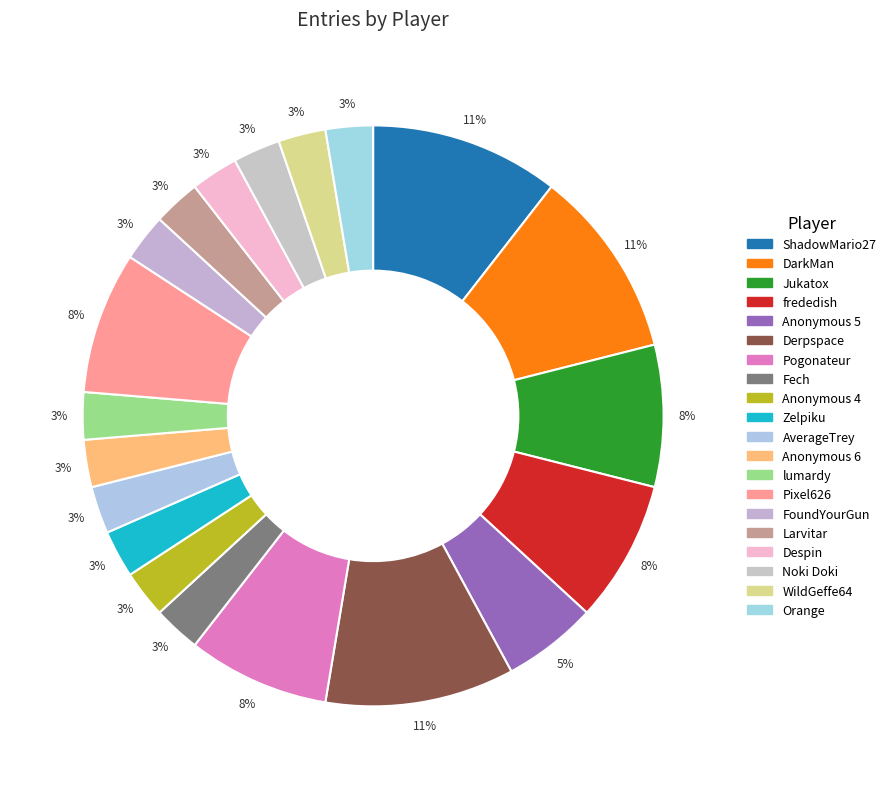

What percentage is NOT represented by Derpspace?

89.5%